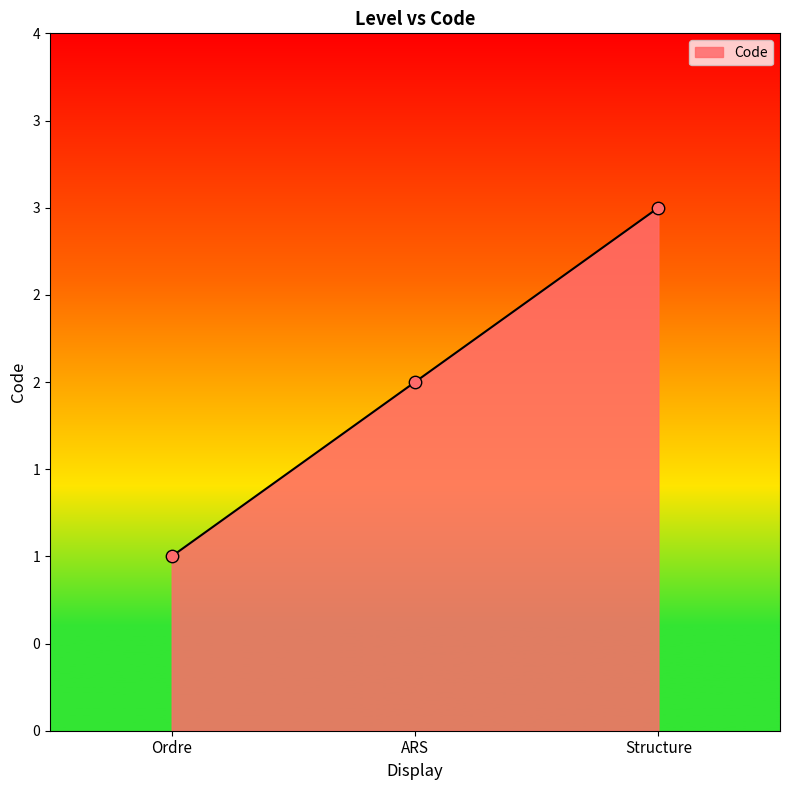

Is this an area chart (filled region under the line)?

Yes